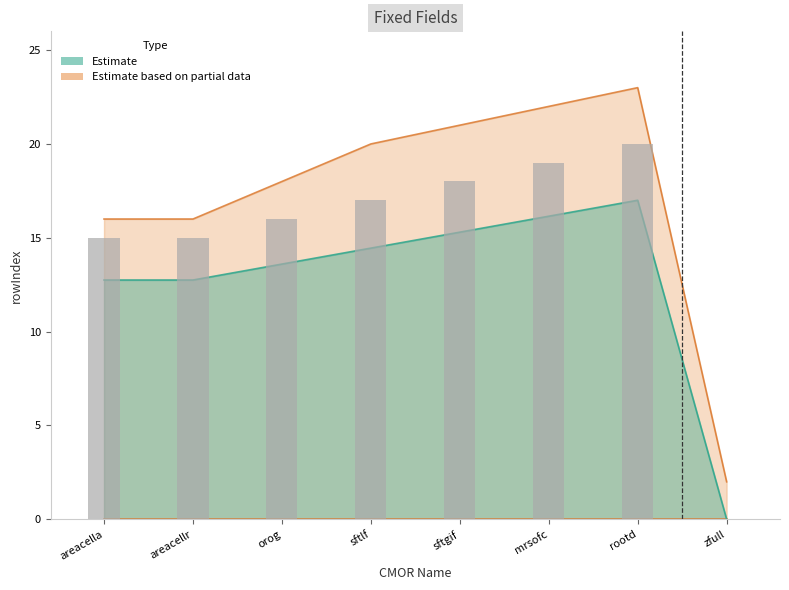

Count the number of values greater than 17.

3